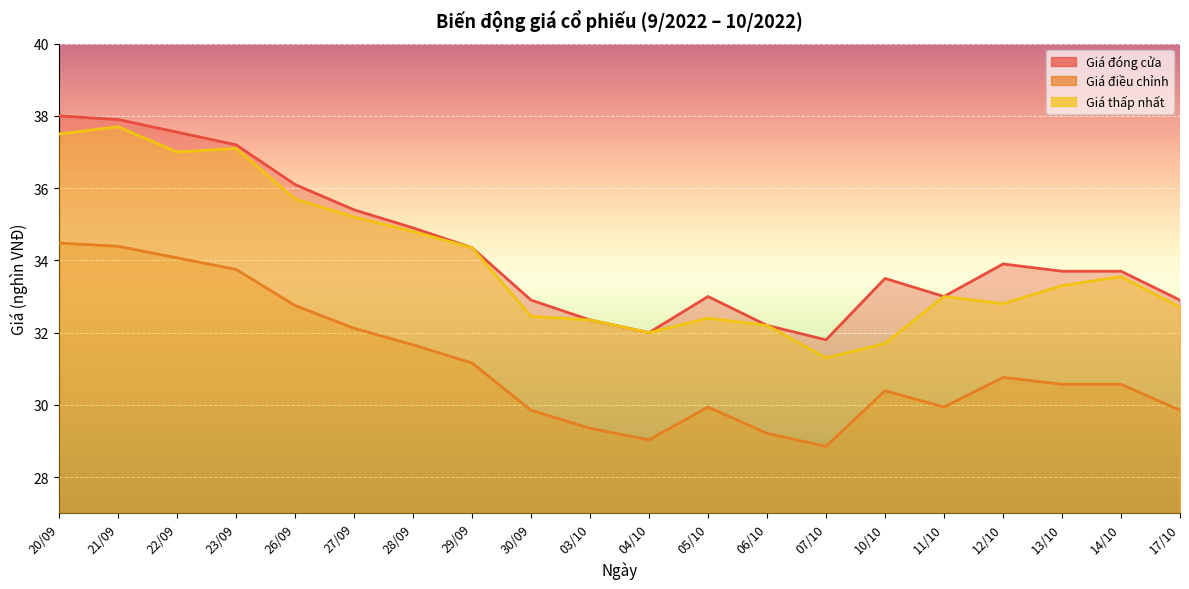

Where does the Giá đóng cửa series first go above 33?

20/09